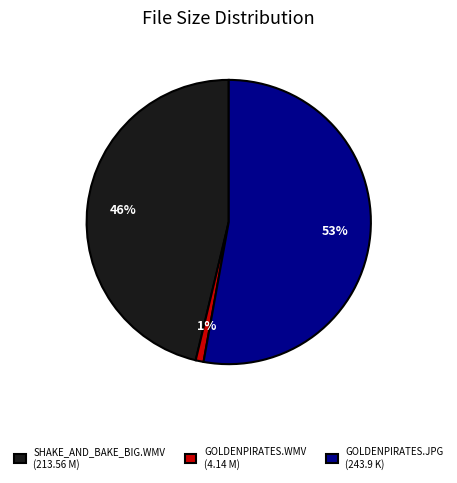

Is it true that GOLDENPIRATES.WMV (4.14 M) is 1% of the pie?

True